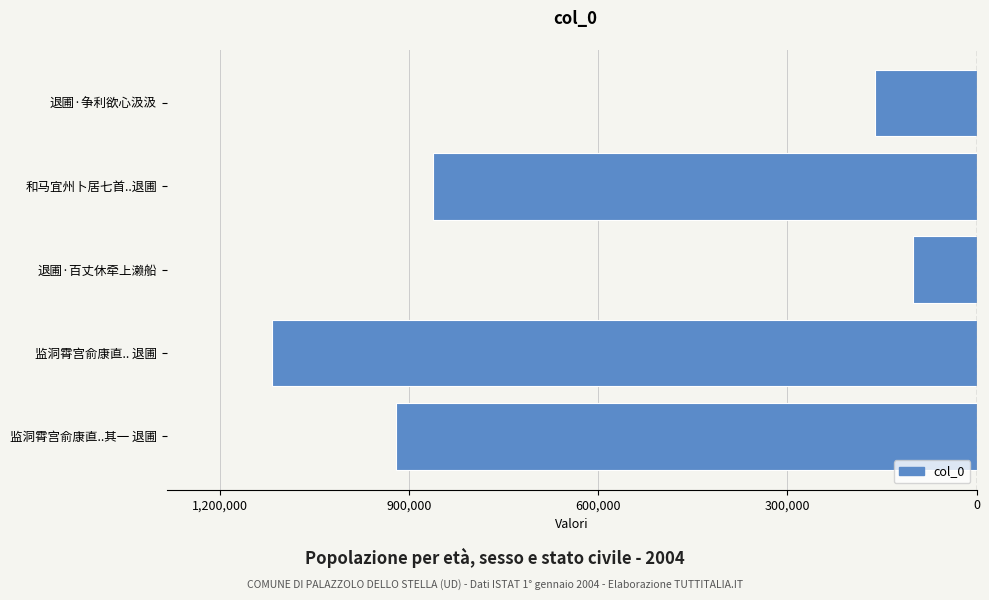

What is the greatest value displayed?

-101045